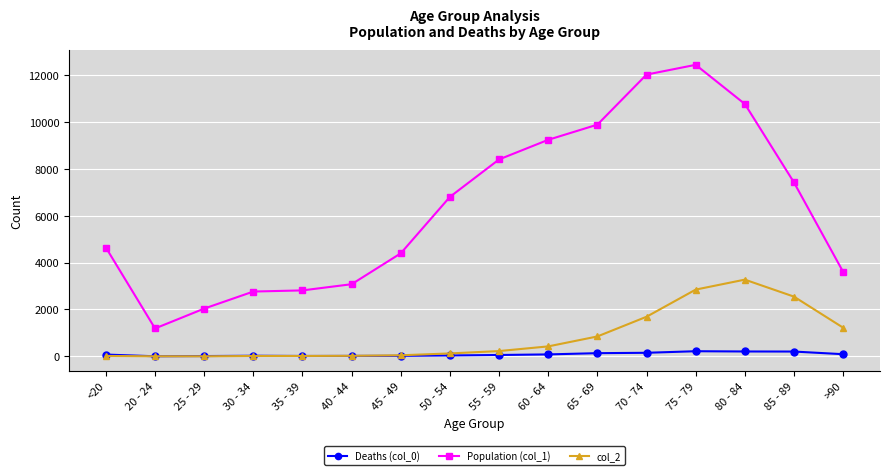

How many times do Deaths (col_0) and col_2 cross each other?

1